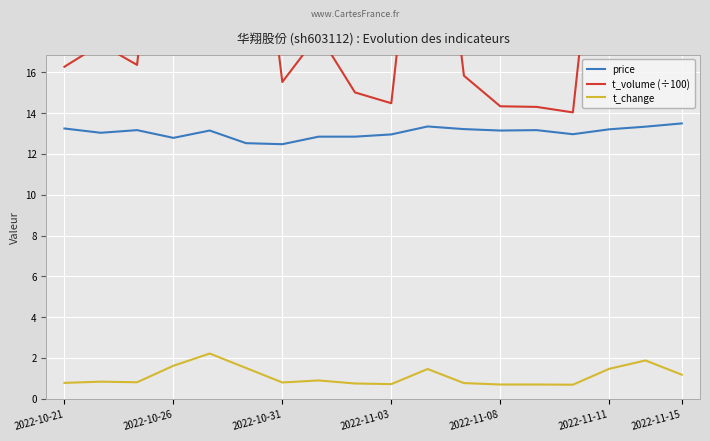

What is the value of the t_change point at the 11th from the left?

1.4